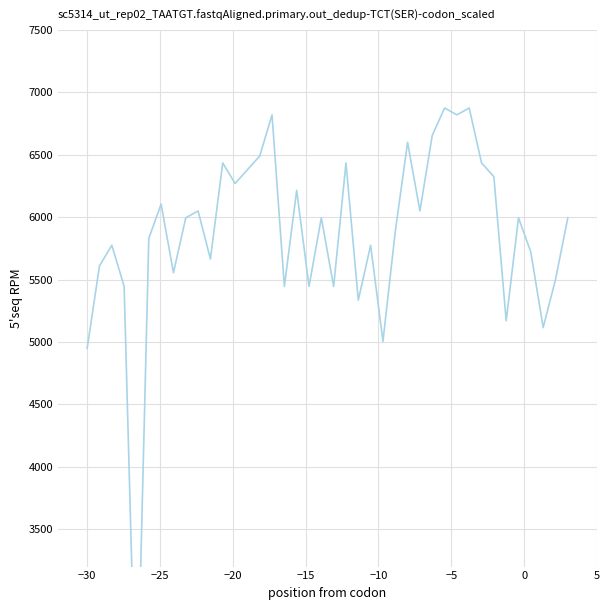

Reading left to right, list all the values displayed in this chart.

4950	5610	5775	5445	1815	5830	6105	5555	5995	6050	5665	6435	6270	6380	6490	6820	5445	6215	5445	5995	5445	6435	5335	5775	5005	5885	6600	6050	6655	6875	6820	6875	6435	6325	5170	5995	5720	5115	5500	5995